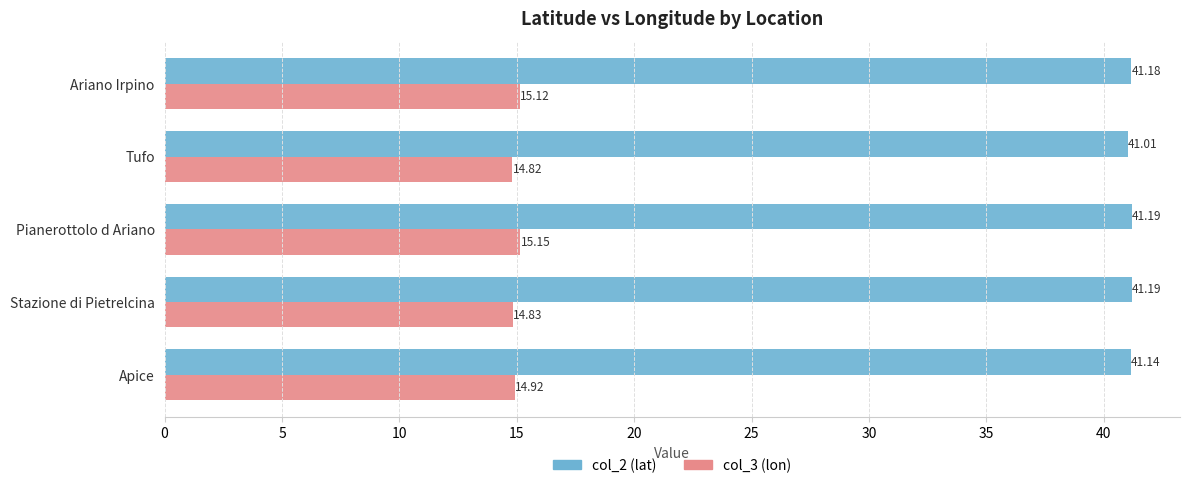

What is the maximum value for col_3 (lon)?

15.1